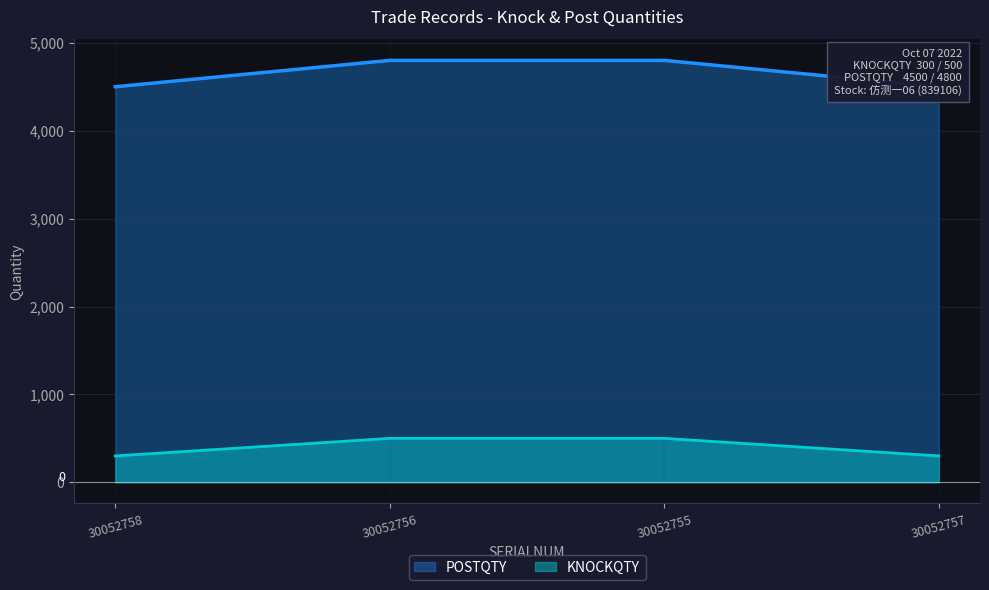

How many data points in POSTQTY are less than 500?

2